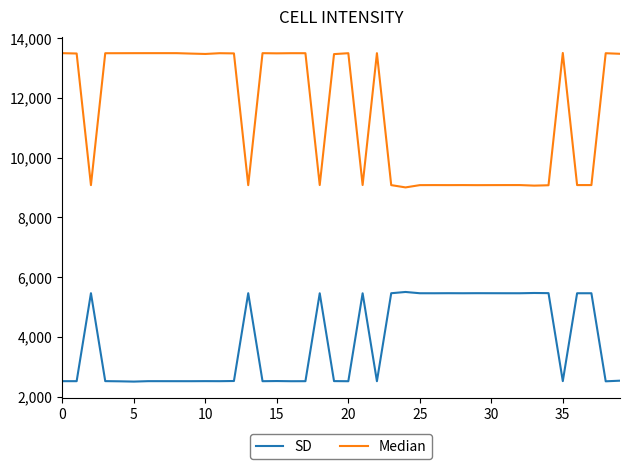

What is the maximum value shown in the chart?

13500.0